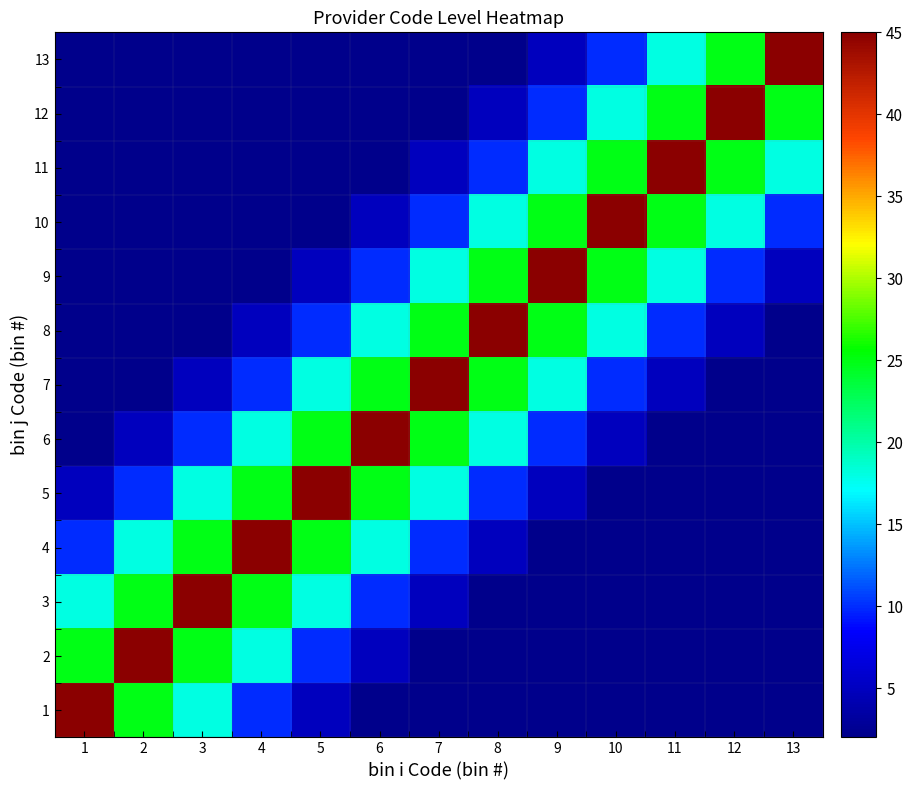

Between 9 and 4, which is larger?

4